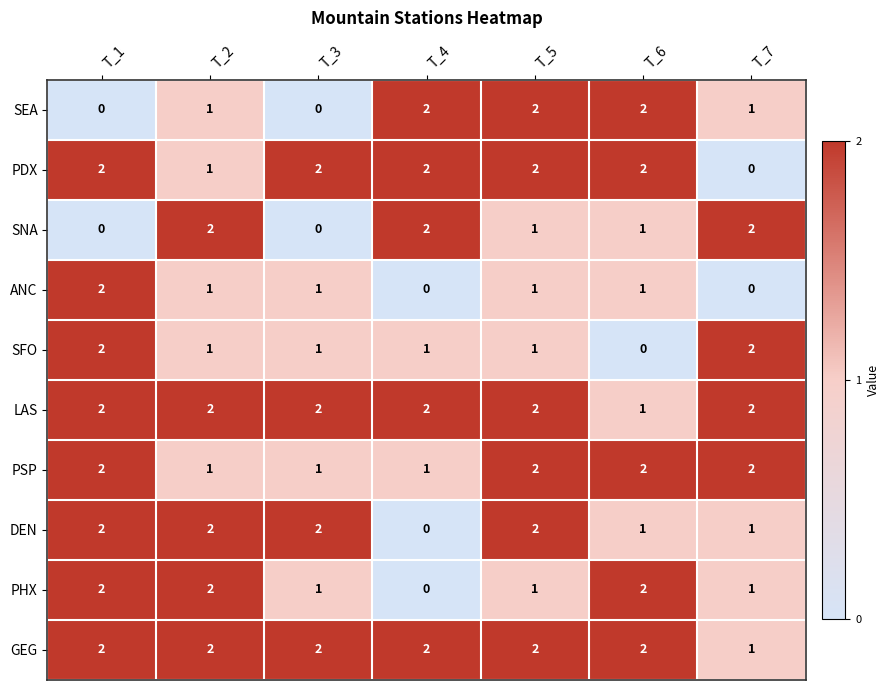

Between T_4 and T_7, which series saw the biggest shift?

PDX